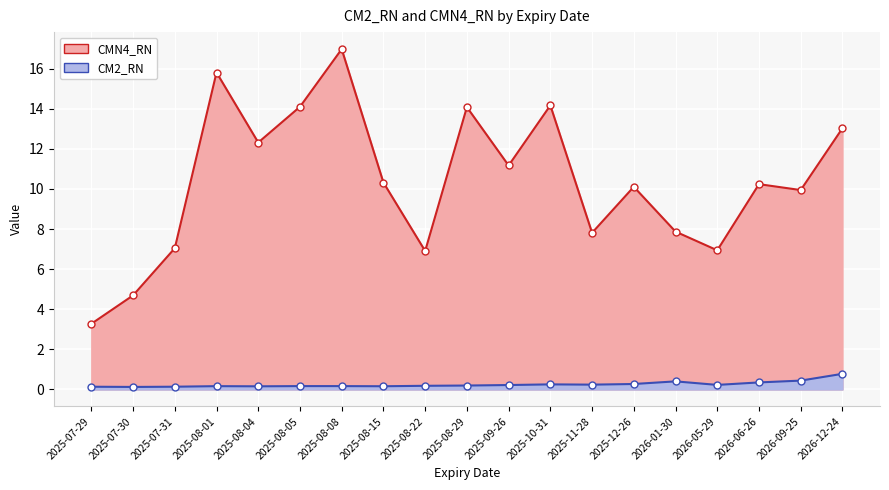

The CMN4_RN series shows 10.2 at 2026-06-26. True or false?

True